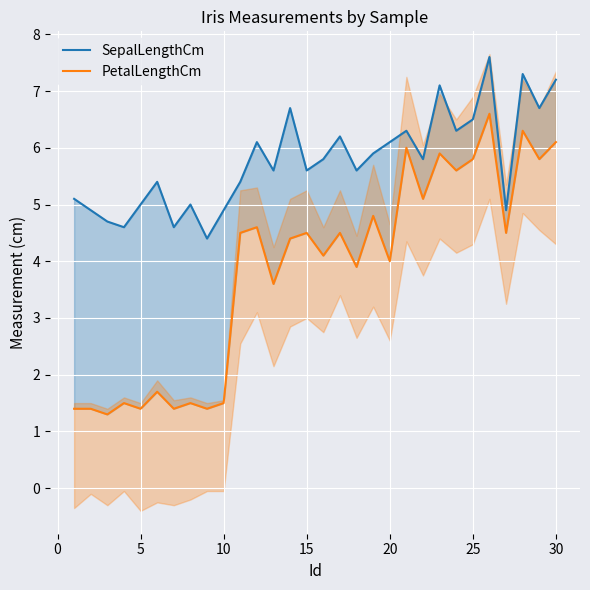

What is the value of the SepalLengthCm point at the 22nd from the left?

5.8